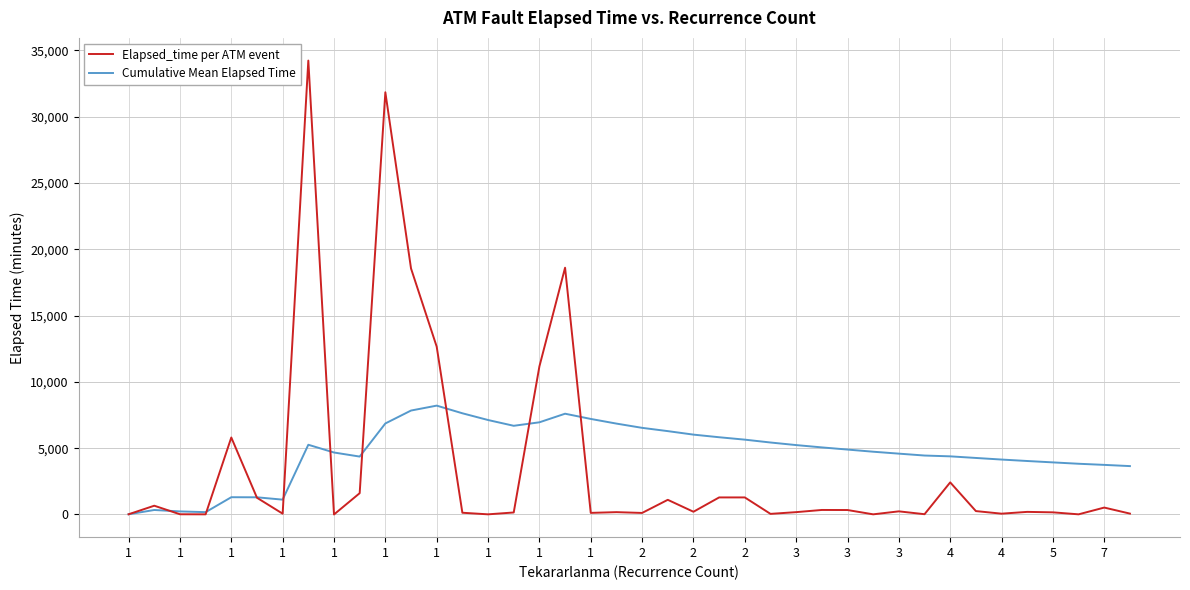

Which series has the widest spread of values?

Elapsed_time per ATM event